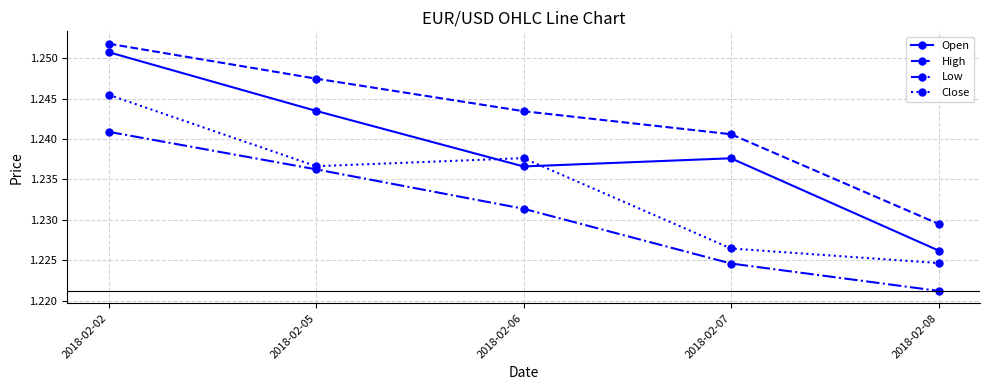

Does the chart have visible grid lines?

Yes